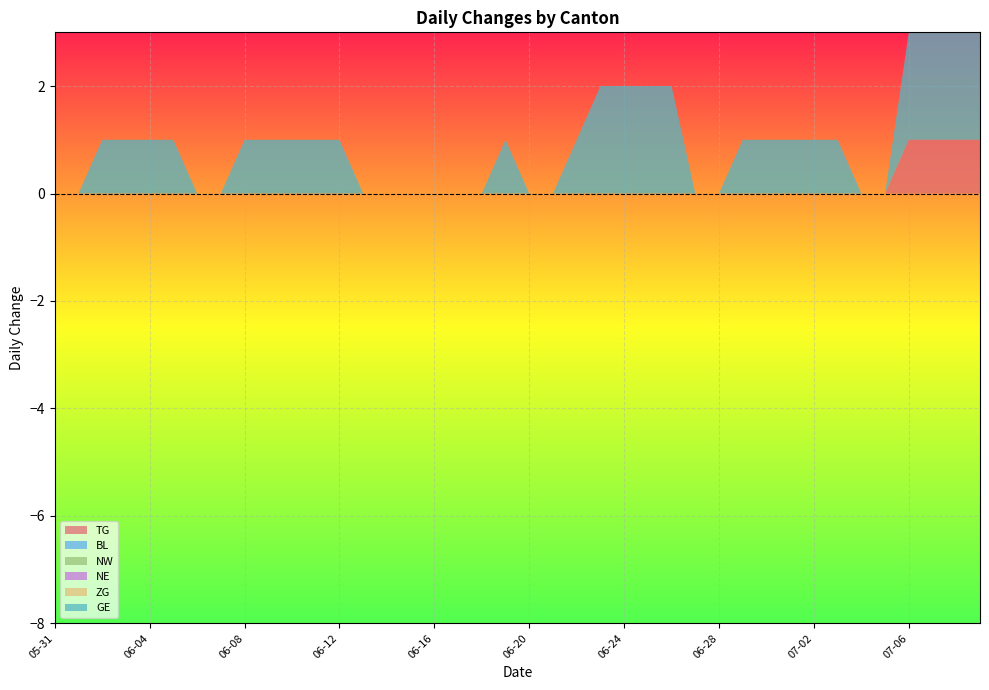

Reading left to right, extract all data points from this chart.

TG: 0	0	0	0	0	0	0	0	0	0	0	0	0	0	0	0	0	0	0	0	0	0	0	0	0	0	0	0	0	0	0	0	0	0	0	0	1	1	1	1
BL: 0	0	0	0	0	0	0	0	0	0	0	0	0	0	0	0	0	0	0	0	0	0	0	0	0	0	0	0	0	0	0	0	0	0	0	0	0	0	0	0
NW: 0	0	0	0	0	0	0	0	0	0	0	0	0	0	0	0	0	0	0	0	0	0	0	0	0	0	0	0	0	0	0	0	0	0	0	0	0	0	0	0
NE: 0	0	0	0	0	0	0	0	0	0	0	0	0	0	0	0	0	0	0	0	0	0	0	0	0	0	0	0	0	0	0	0	0	0	0	0	0	0	0	0
ZG: 0	0	0	0	0	0	0	0	0	0	0	0	0	0	0	0	0	0	0	0	0	0	0	0	0	0	0	0	0	0	0	0	0	0	0	0	0	0	0	0
GE: 0	0	1	1	1	1	0	0	1	1	1	1	1	0	0	0	0	0	0	1	0	0	1	2	2	2	2	0	0	1	1	1	1	1	0	0	2	2	2	2